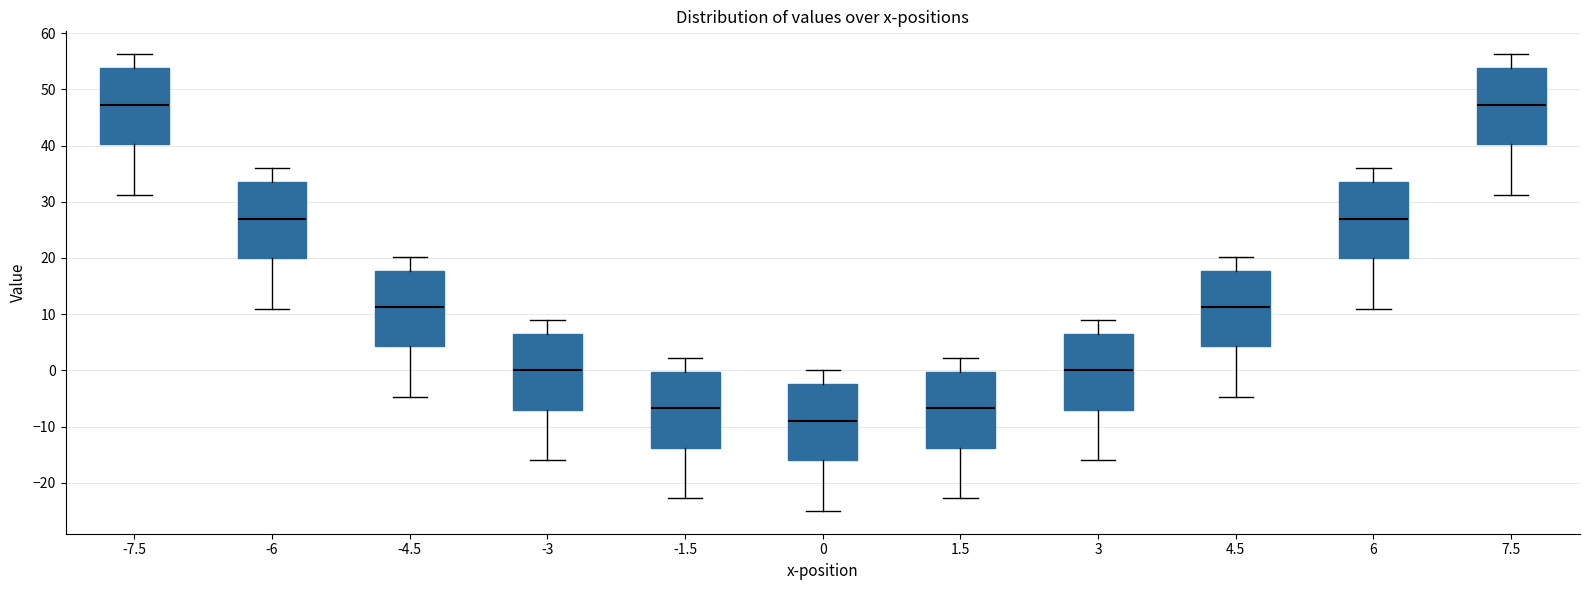

Where does the upper whisker of the box at x = -1.5 end on the y-axis? The values are not printed on the chart, so give them approximately, as read against the axis.

2